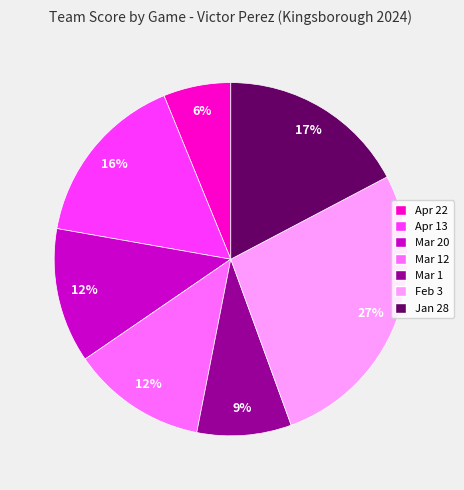

Is there any slice that represents more than half of the pie?

No